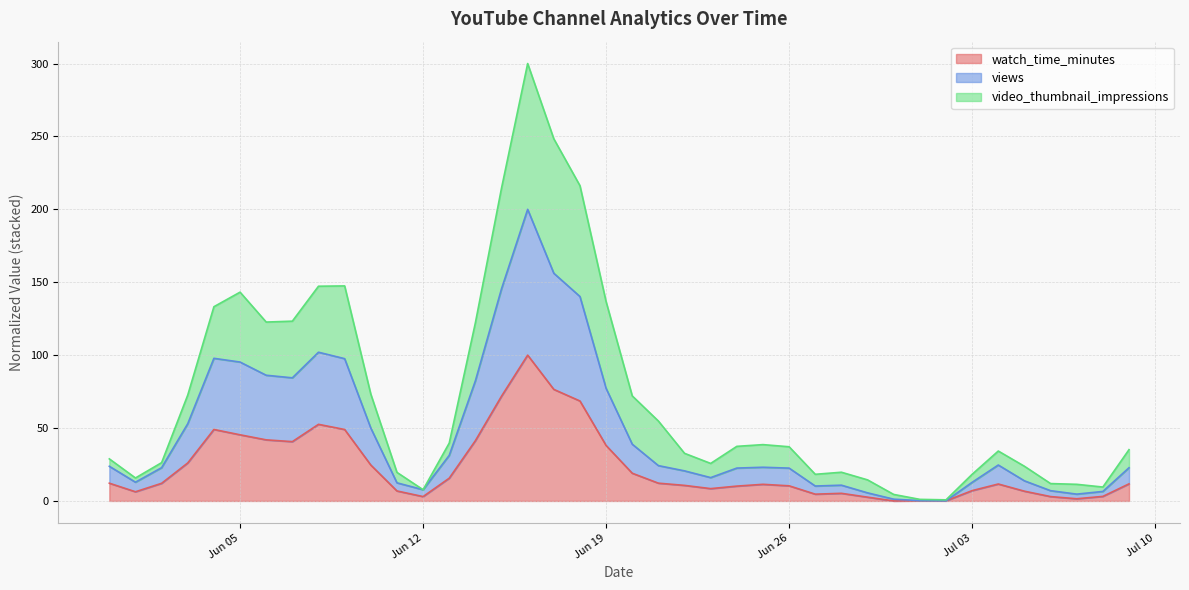

List the labels in order of views value, smallest first.

2018-07-02, 2018-07-01, 2018-06-30, 2018-07-07, 2018-06-29, 2018-07-08, 2018-07-06, 2018-06-12, 2018-06-27, 2018-06-28, 2018-06-11, 2018-07-03, 2018-06-01, 2018-07-05, 2018-06-23, 2018-06-22, 2018-06-26, 2018-06-24, 2018-07-09, 2018-06-02, 2018-06-25, 2018-05-31, 2018-06-21, 2018-07-04, 2018-06-13, 2018-06-20, 2018-06-10, 2018-06-03, 2018-06-19, 2018-06-14, 2018-06-07, 2018-06-06, 2018-06-05, 2018-06-09, 2018-06-04, 2018-06-08, 2018-06-18, 2018-06-15, 2018-06-17, 2018-06-16